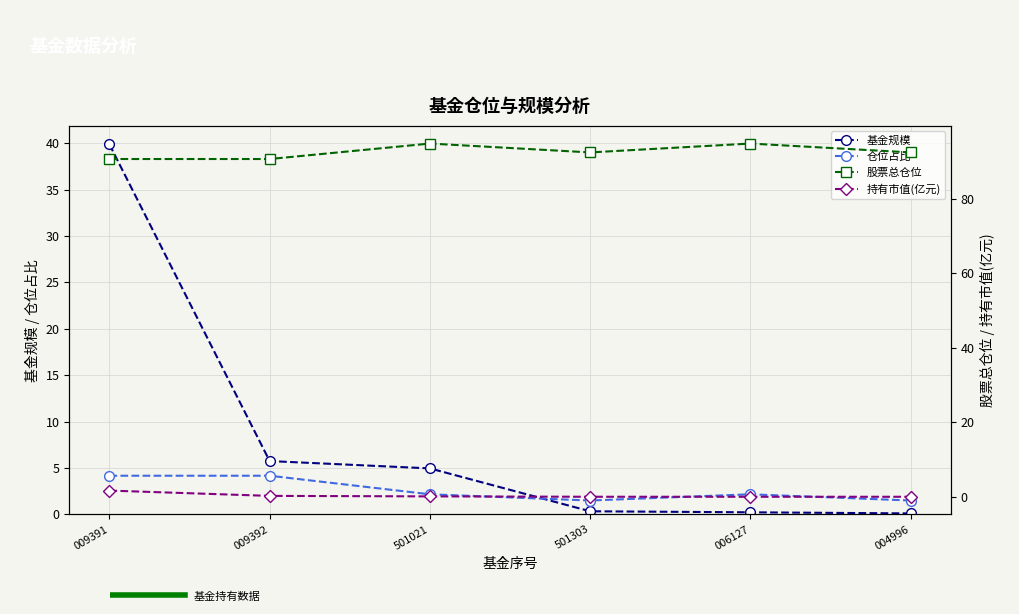

What is the sum of all 基金规模 values?

51.3